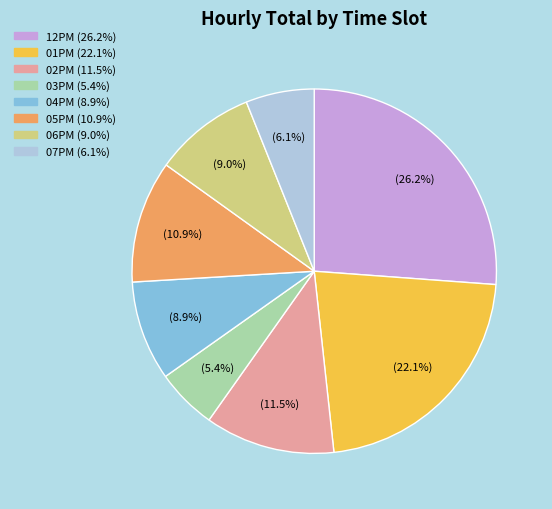

What is the ratio of the value at 02PM to the value at 01PM?

0.5